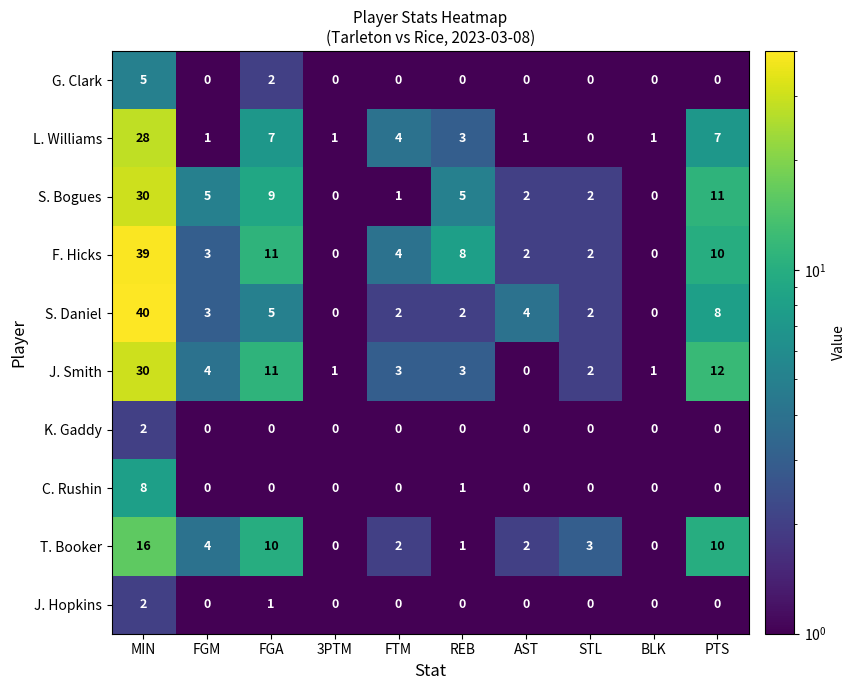

The value of F. Hicks at MIN is 57. True or false?

False